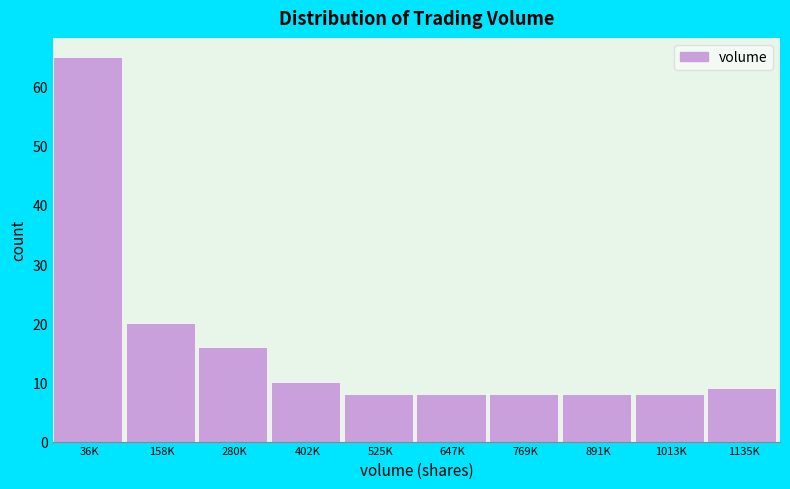

Reading left to right, what are all the values shown in this chart?

36K=65	158K=20	280K=16	402K=10	525K=8	647K=8	769K=8	891K=8	1013K=8	1135K=9